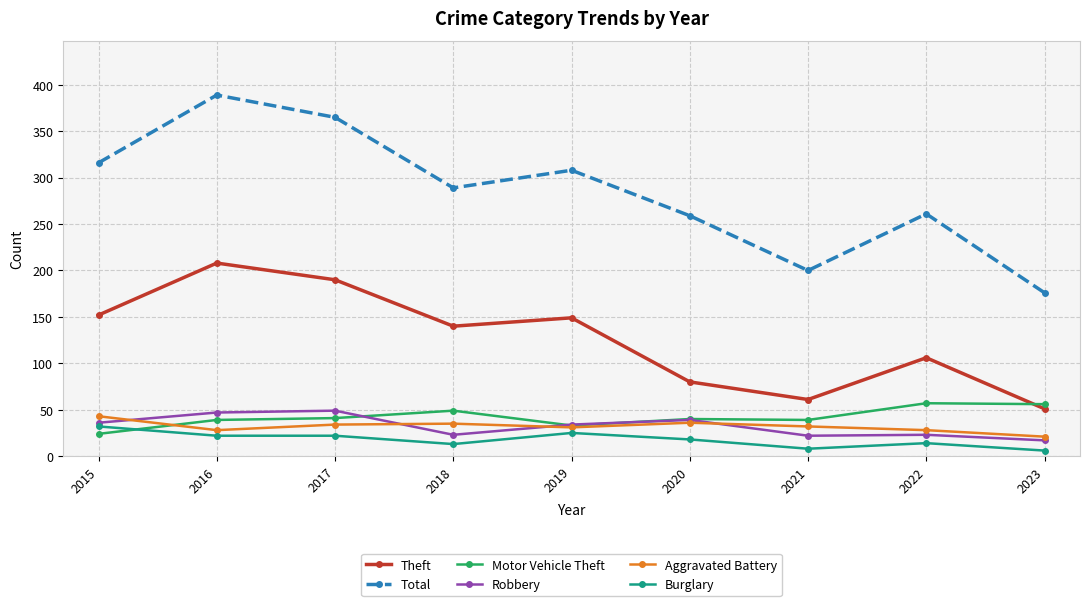

How many series are shown in this chart?

6